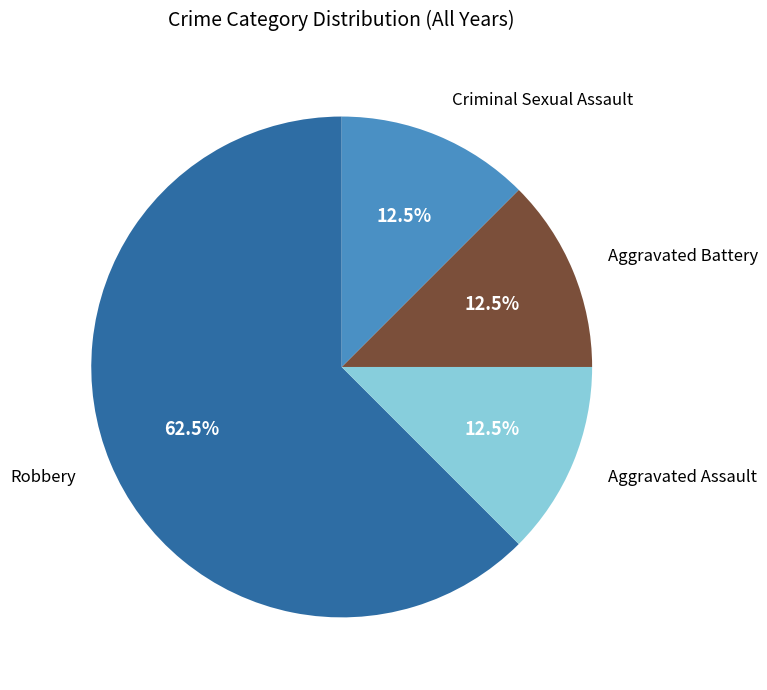

What percentage is NOT represented by Aggravated Assault?

87.5%